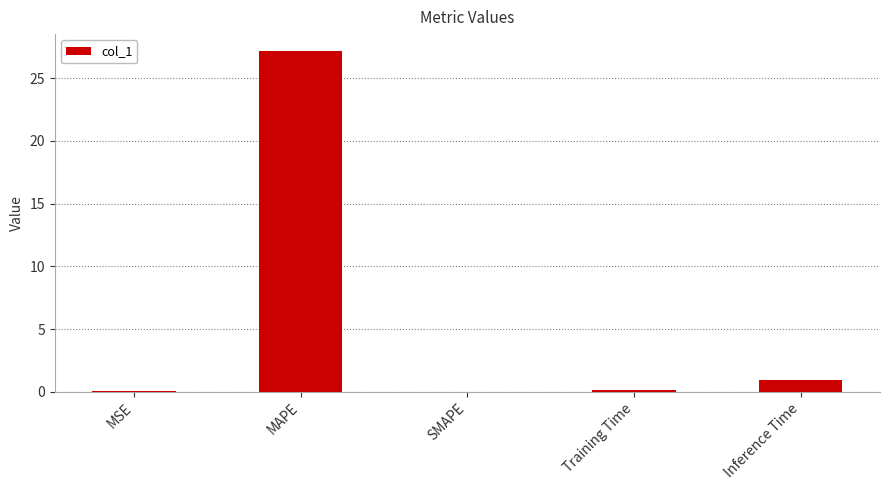

What is the sum of all values?

28.2